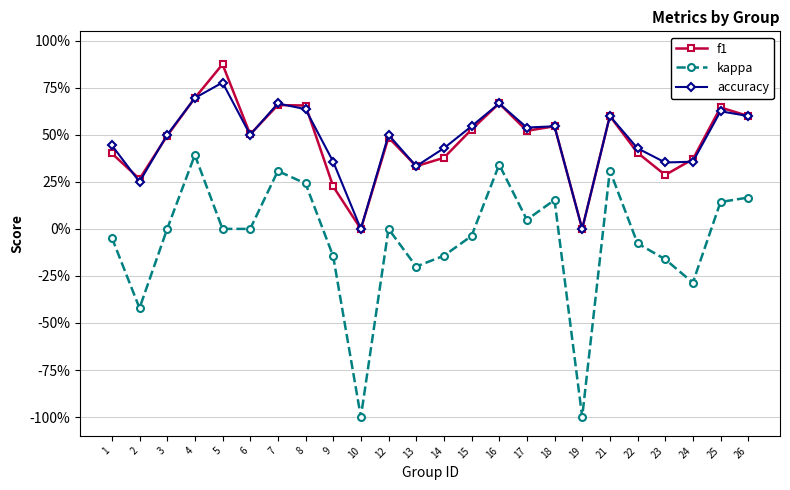

What is the difference between the second highest and second lowest values in the kappa series?

1.3